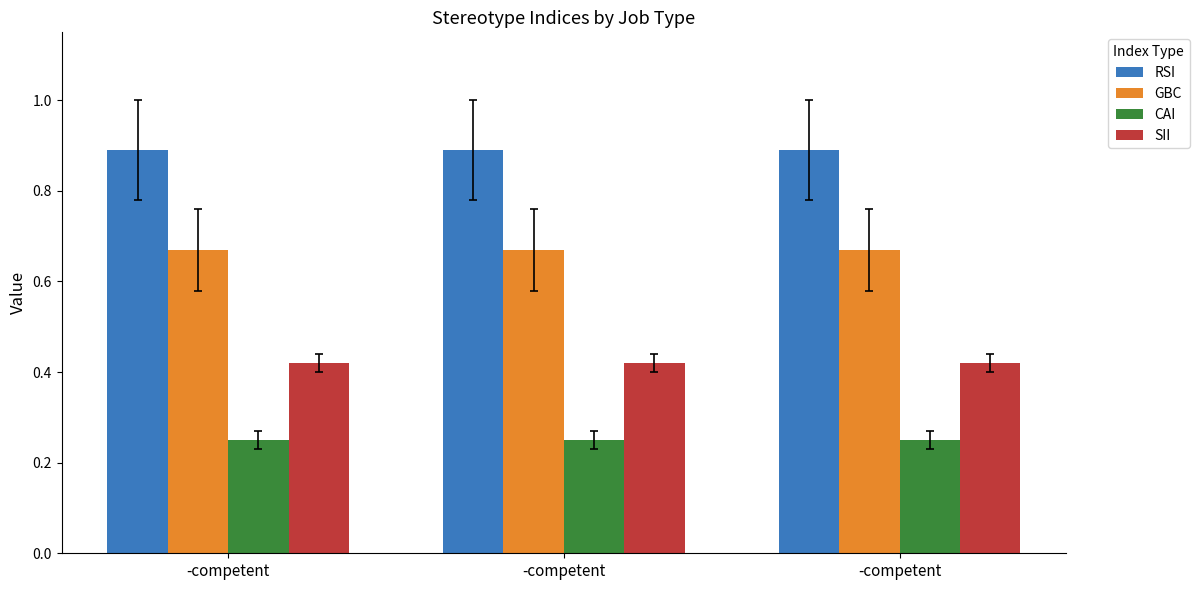

What is the sum of all GBC values?

2.0